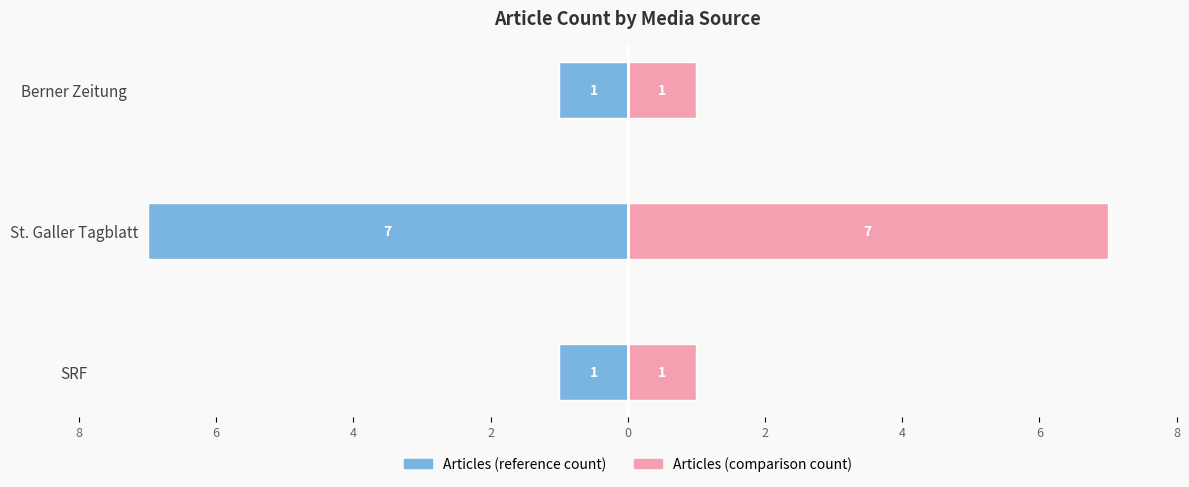

How many values in the Article Count (right) series exceed 1?

1